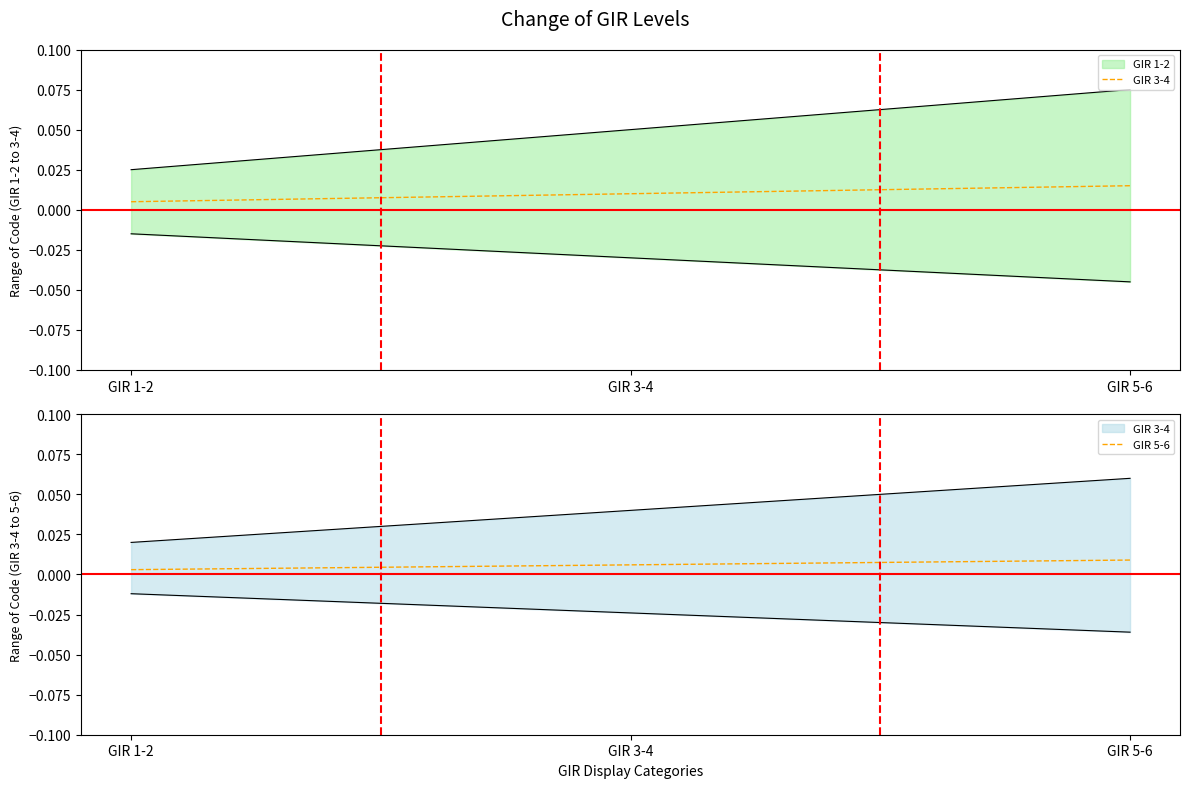

Is this an area chart (filled region under the line)?

No